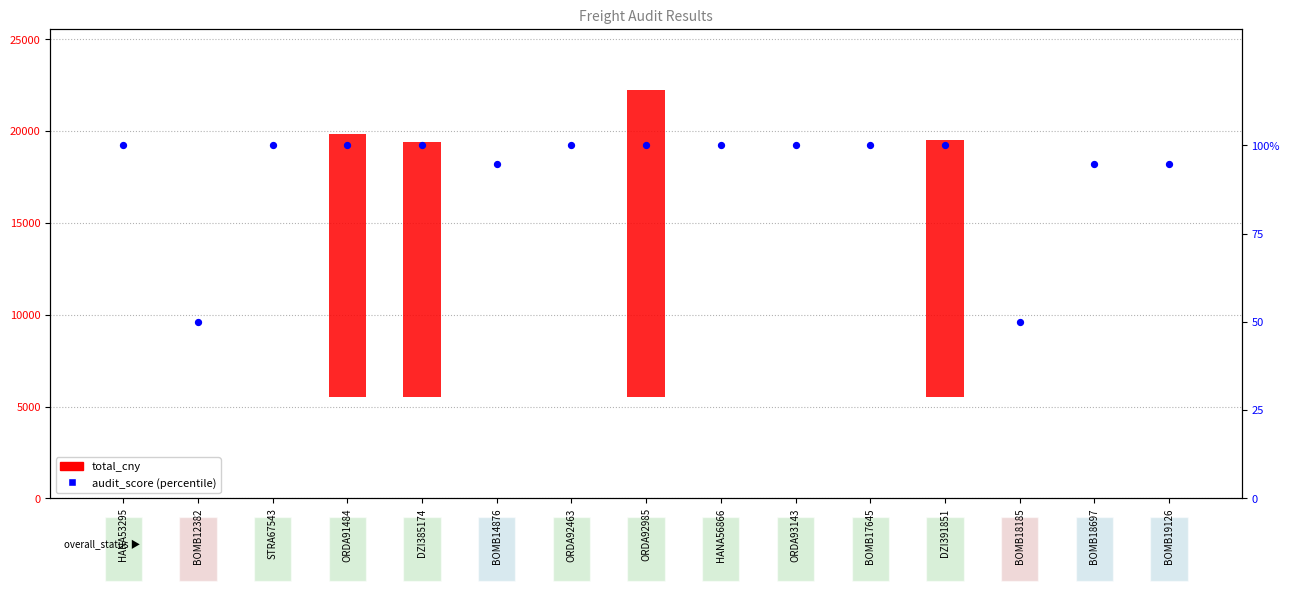

Which series has the largest Y range (max minus min)?

total_cny